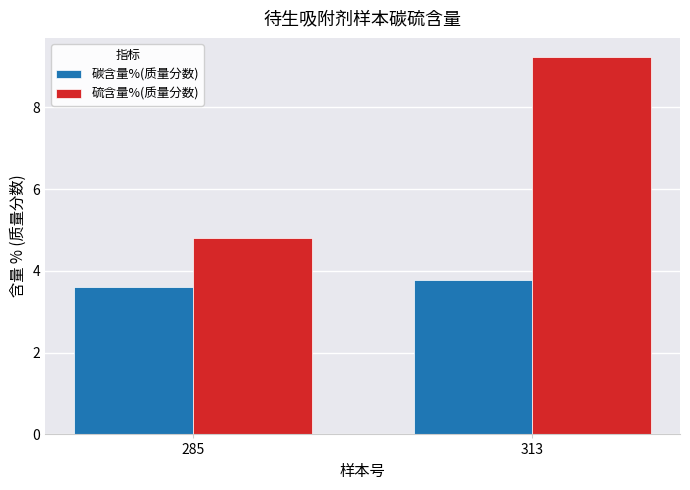

The 碳含量%(质量分数) series shows 6.5 at 285. True or false?

False